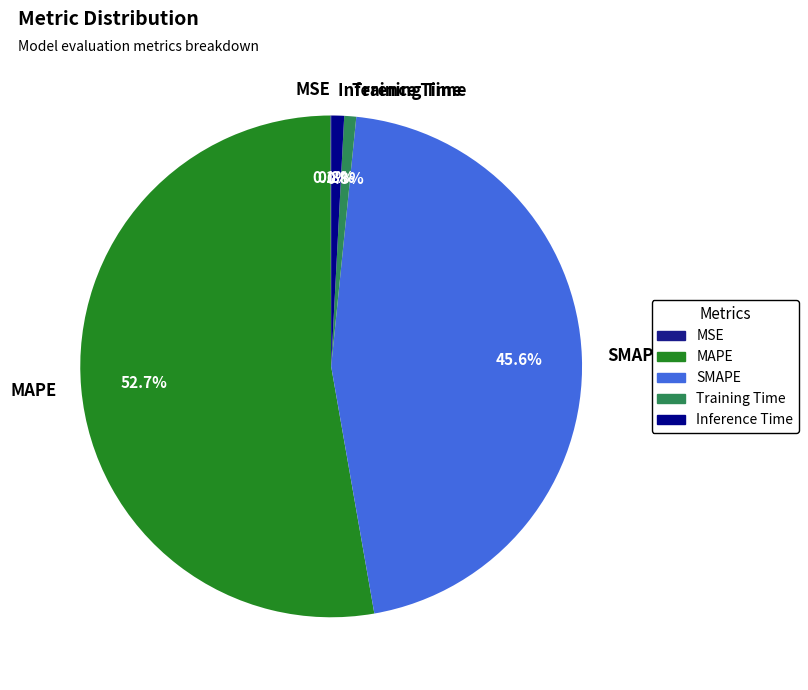

Which slice represents more than half of the pie?

MAPE